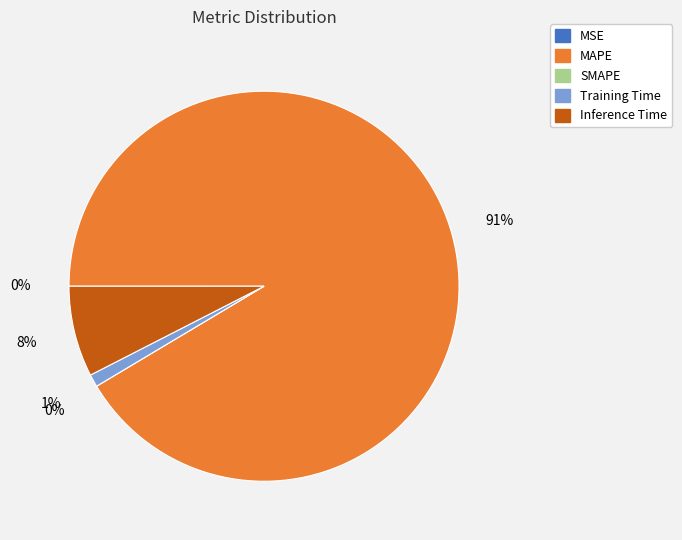

True or false: MSE accounts for 1% of the total.

False